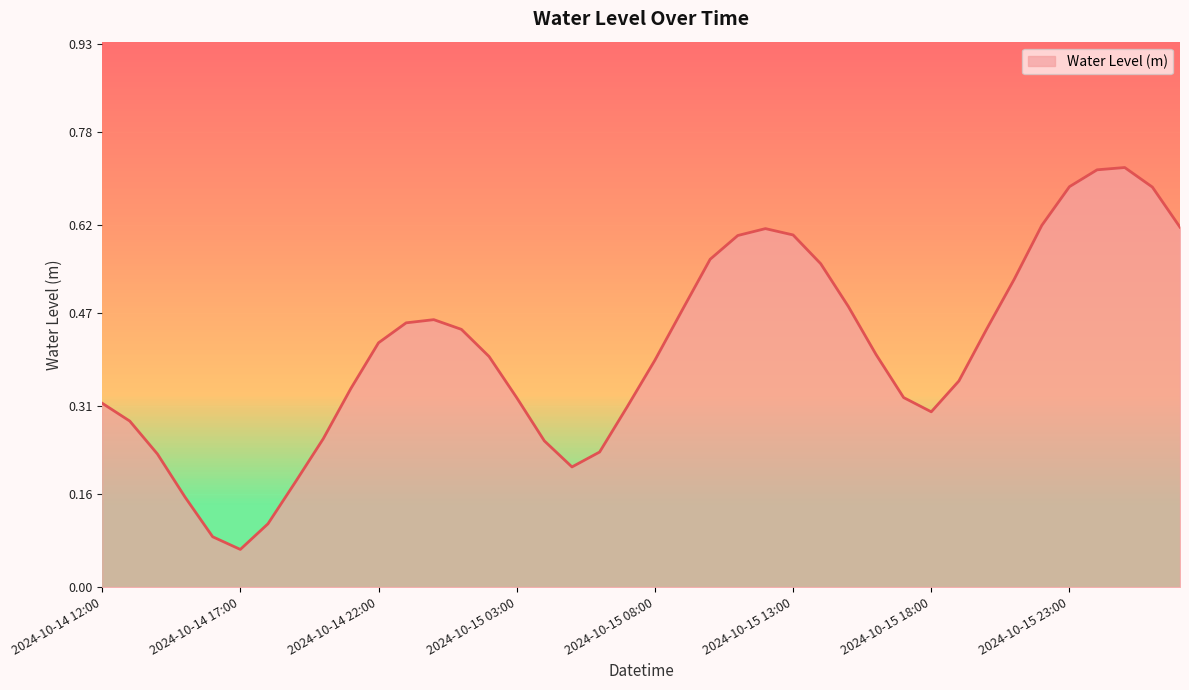

Is it true that the value at 2024-10-15 23:00 is 0.7?

True